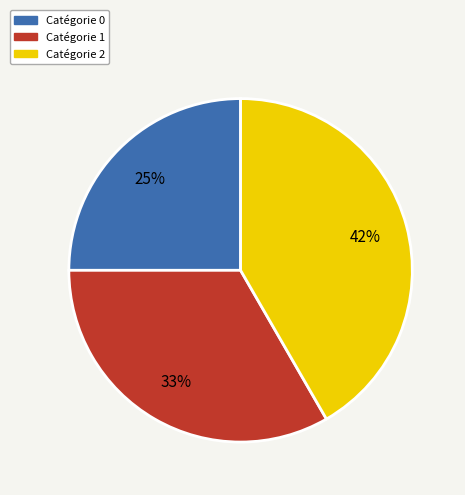

Is there any slice that represents more than half of the pie?

No